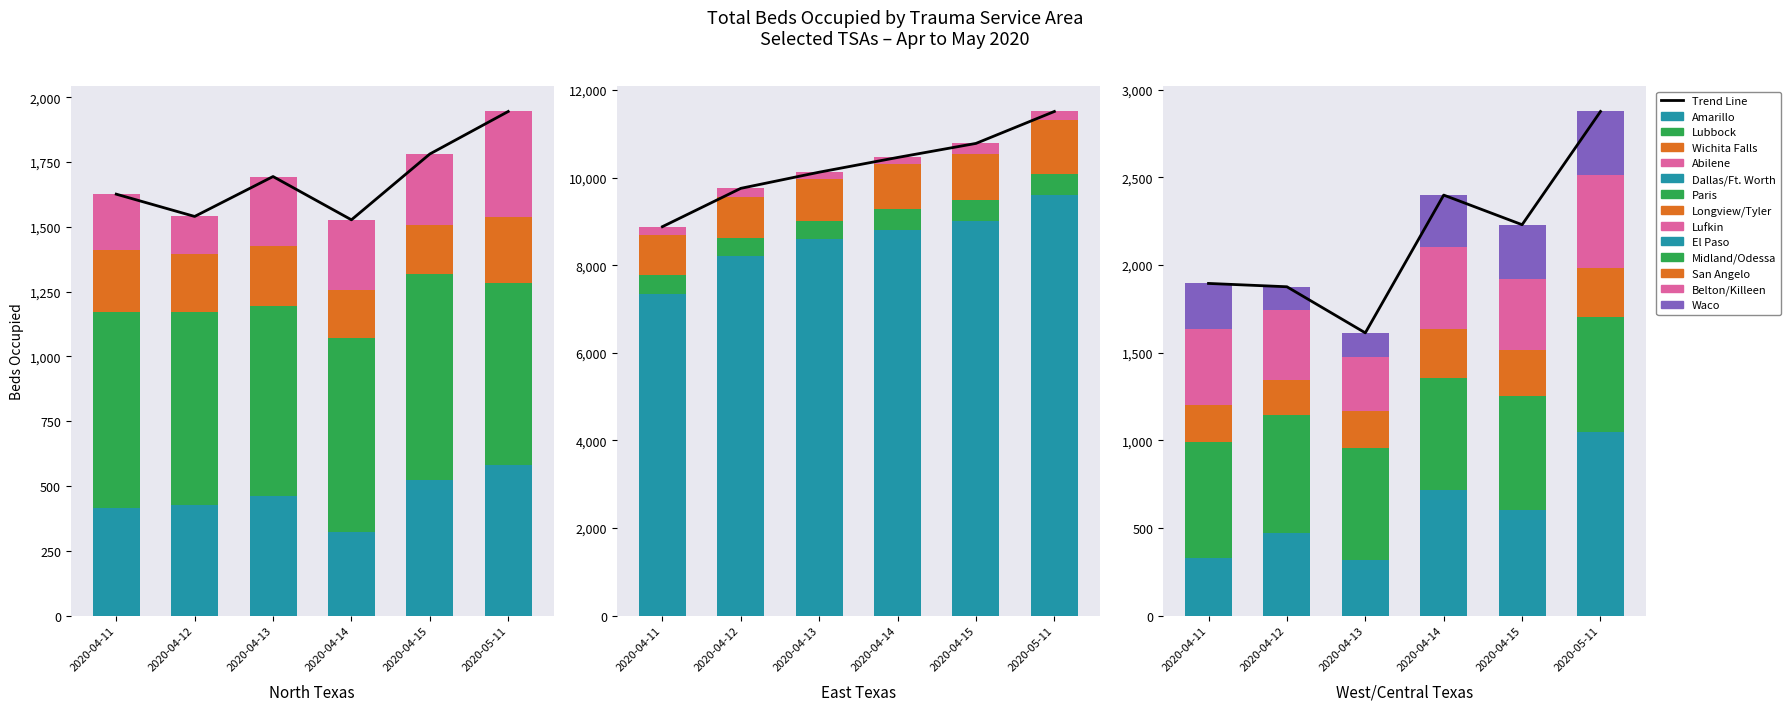

At which label is 2020-05-11 closest to 4897?

Longview/Tyler